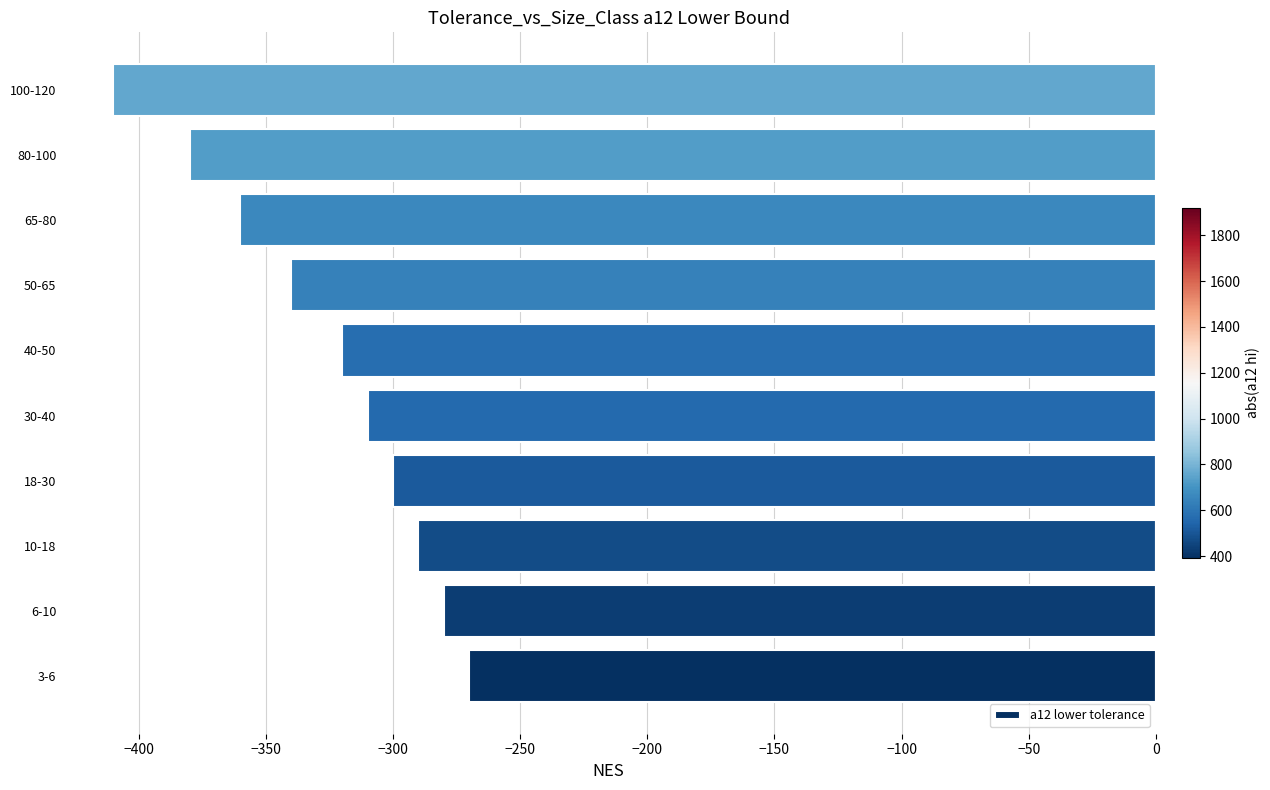

Reading bottom to top, what are all the values shown in this chart?

3-6=-270	6-10=-280	10-18=-290	18-30=-300	30-40=-310	40-50=-320	50-65=-340	65-80=-360	80-100=-380	100-120=-410